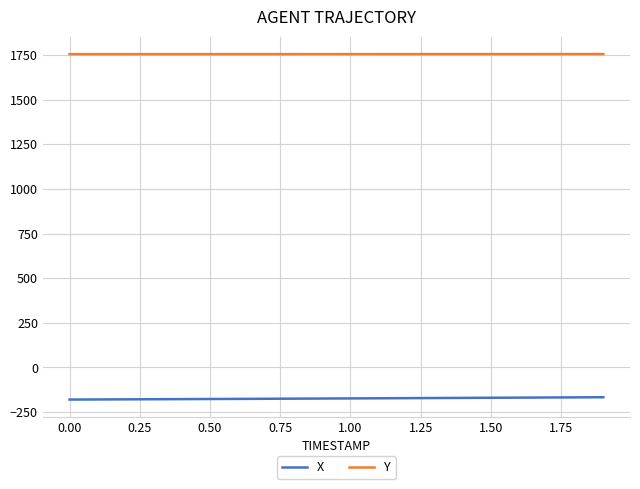

List the series in order of their overall mean, highest first.

Y, X